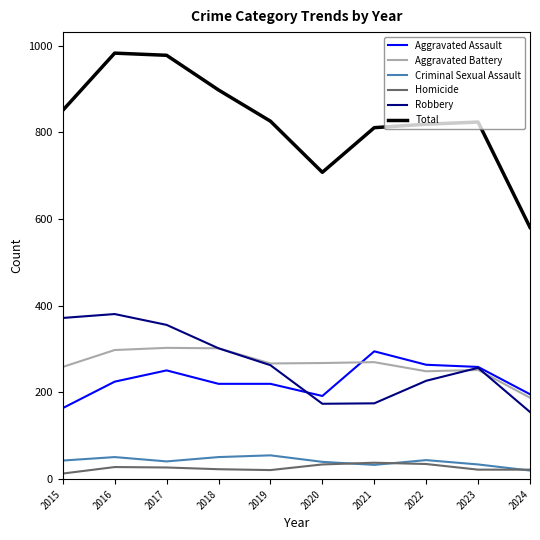

At how many categories does at least one series exceed 426?

10